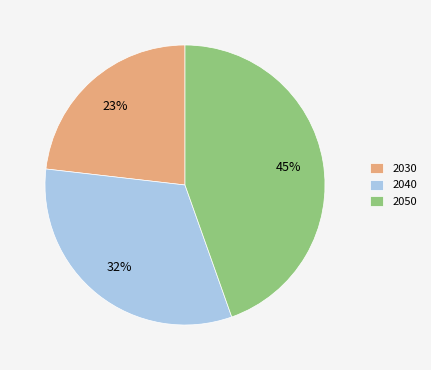

To the nearest percent, what is the average slice percentage?

33%